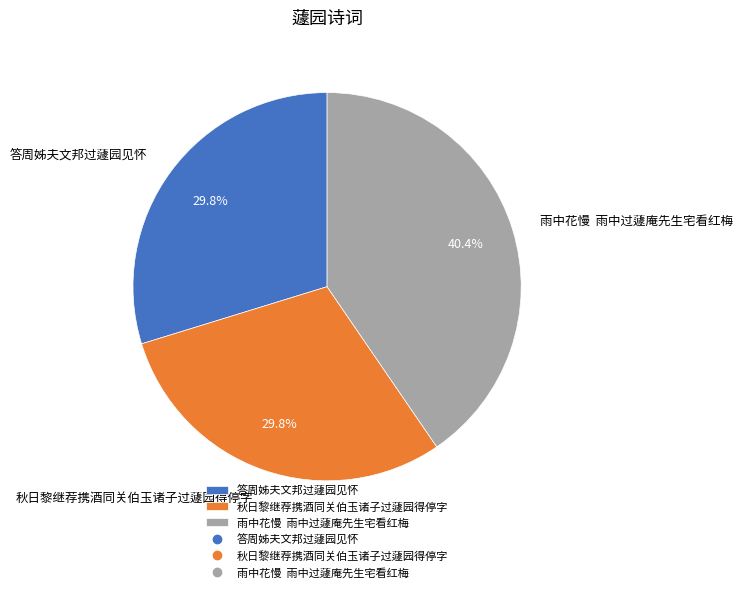

Between 秋日黎继荐携酒同关伯玉诸子过蘧园得停字 and 雨中花慢 雨中过蘧庵先生宅看红梅, which is larger?

雨中花慢 雨中过蘧庵先生宅看红梅